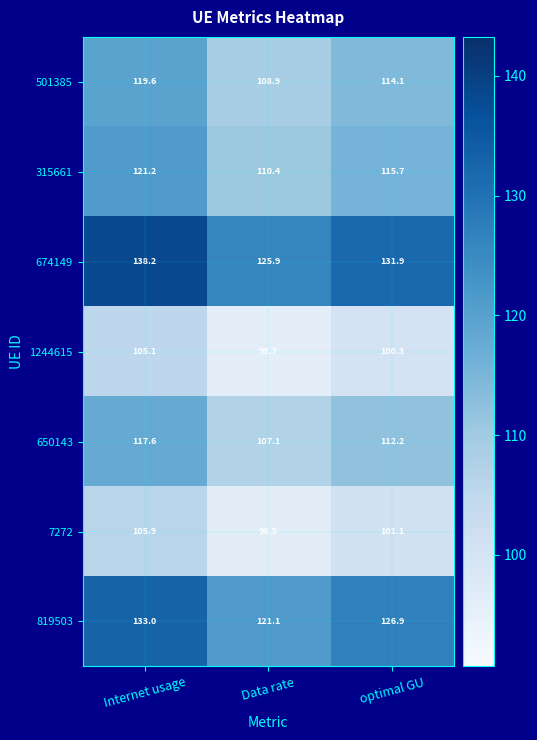

What value does the 315661 series have at optimal GU?

115.7